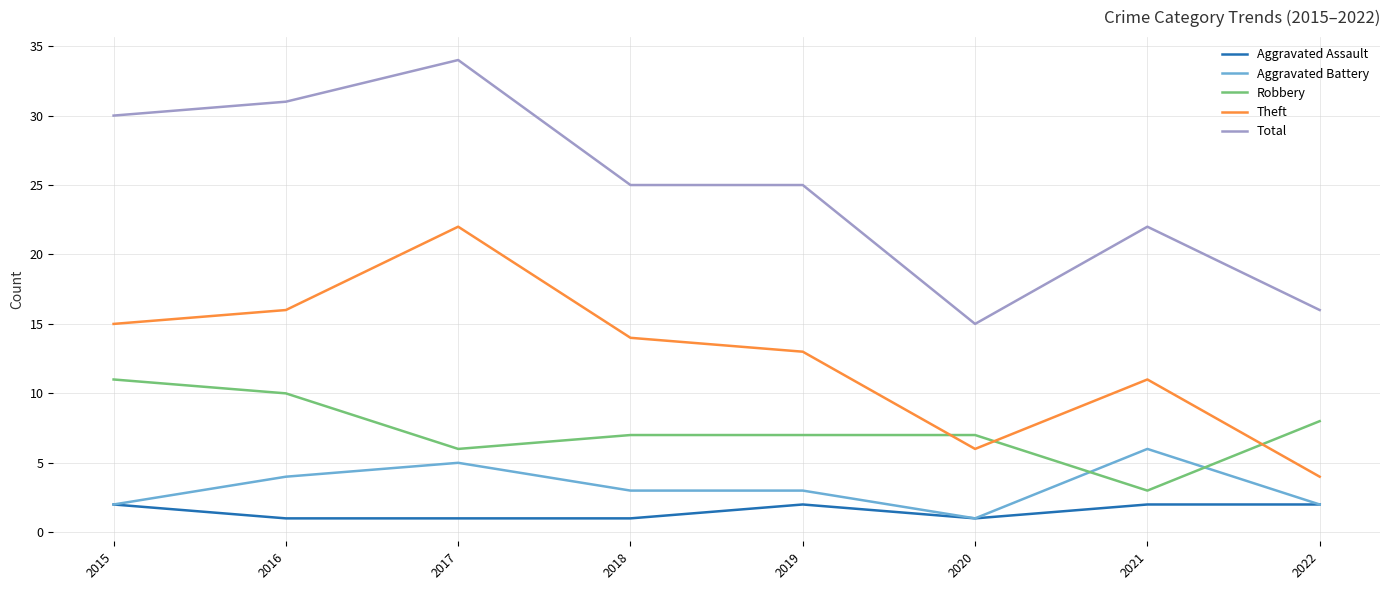

How many lines are shown in the chart?

5